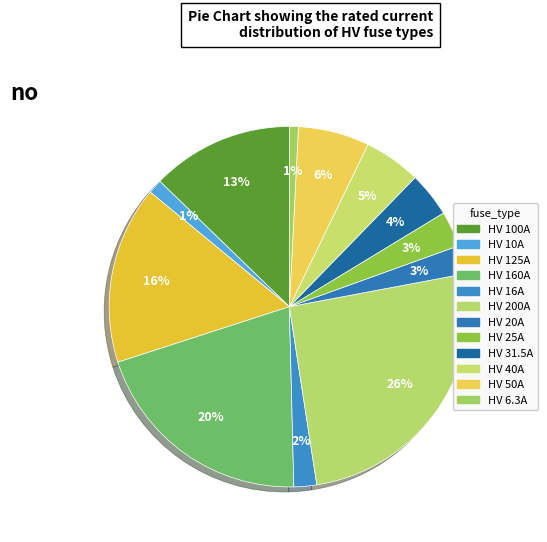

Do HV 31.5A and HV 160A together represent more than half of the pie?

No